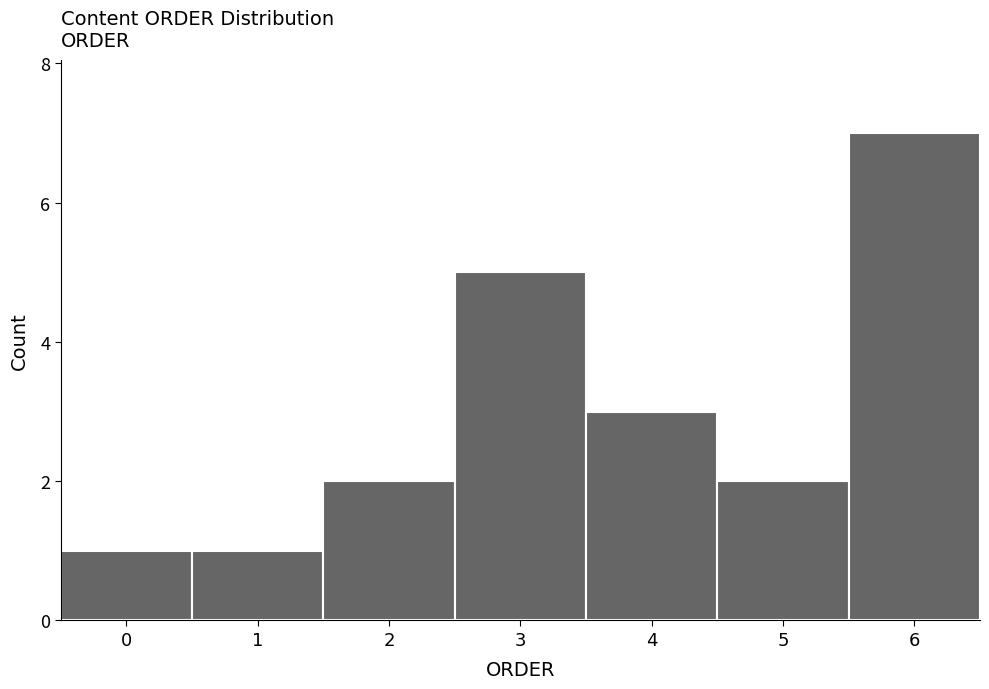

Reading left to right, transcribe this chart: for each bar, give the range it covers on the x-axis and its height. The values are not printed on the chart, so give them approximately, as read against the axis.

-0.5 to 0.5: 1
0.5 to 1.5: 1
1.5 to 2.5: 2
2.5 to 3.5: 5
3.5 to 4.5: 3
4.5 to 5.5: 2
5.5 to 6.5: 7